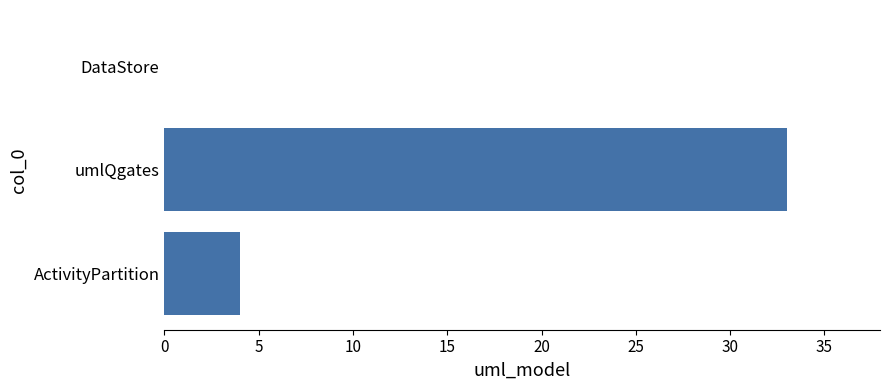

Count the number of data series in this chart.

1